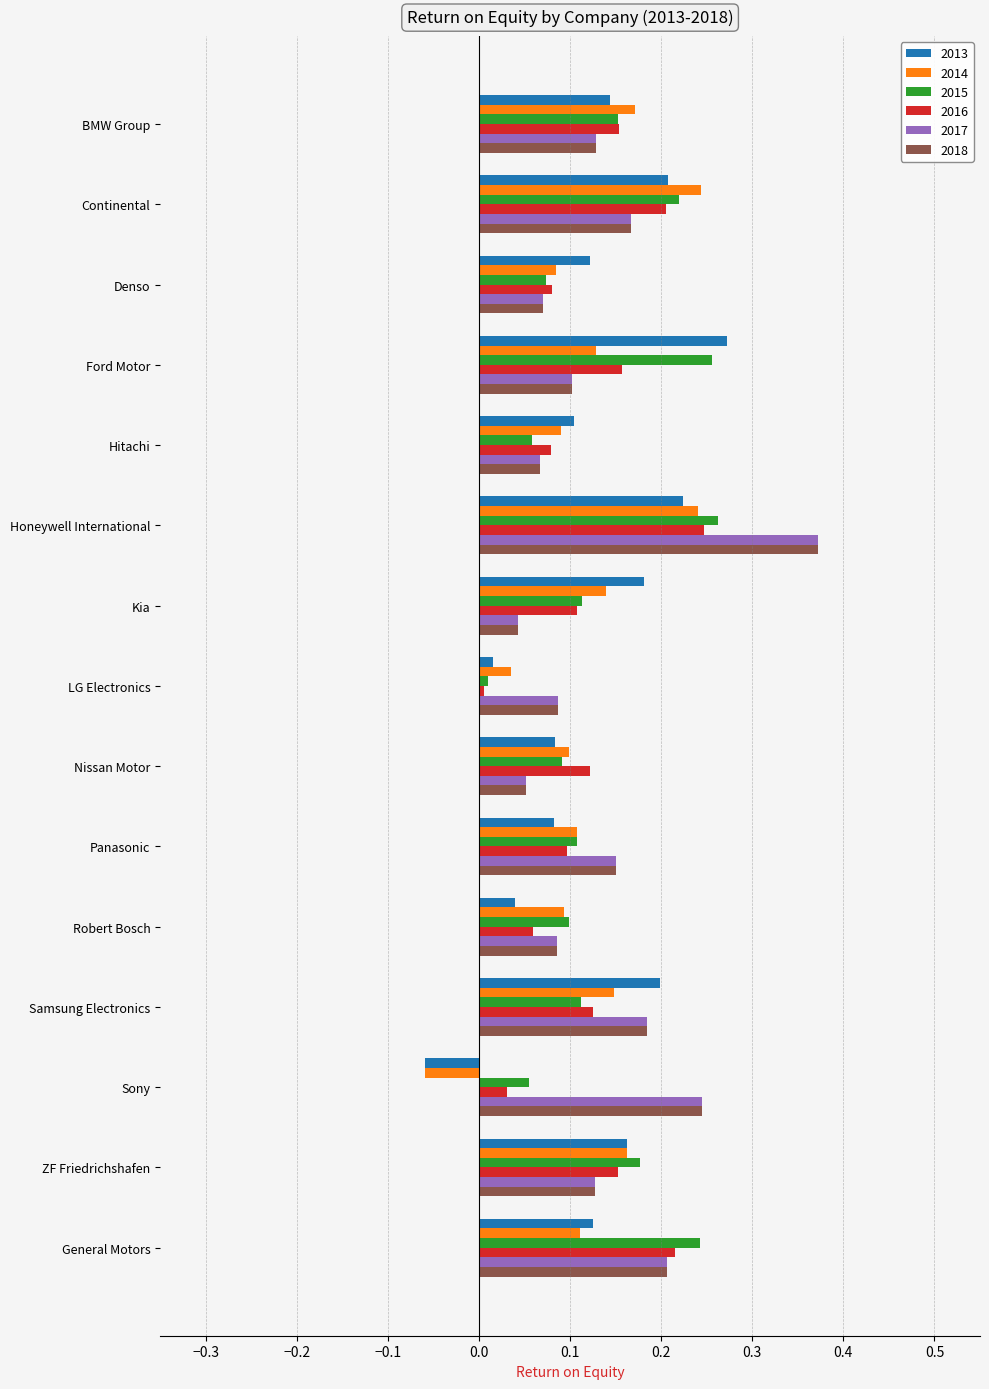

Is it true that 2017 equals 0.2 at ZF Friedrichshafen?

False